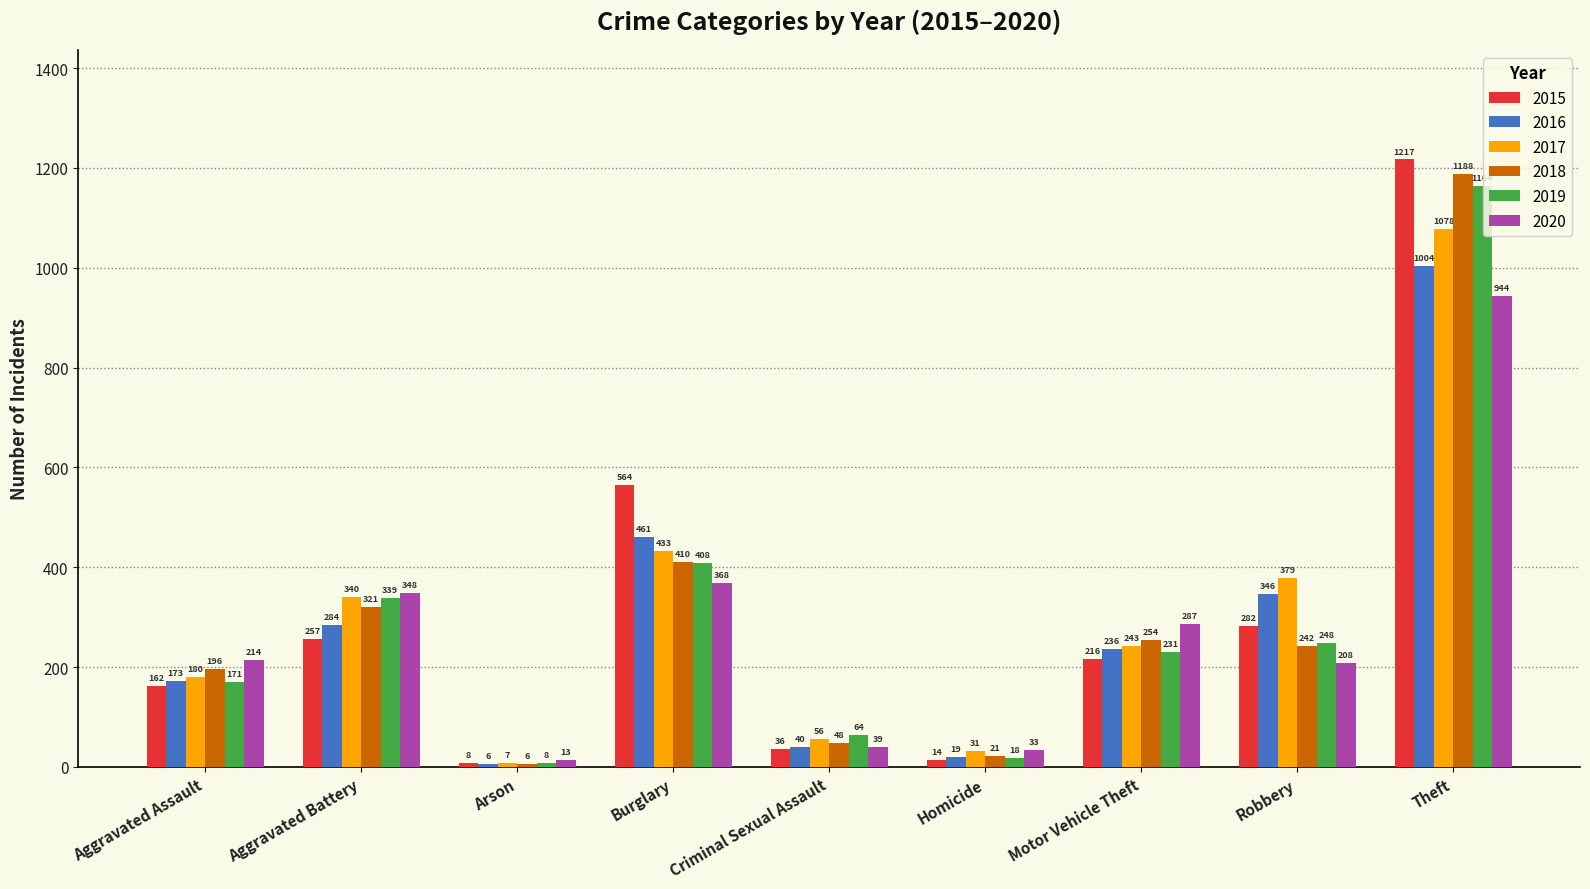

Are the bars horizontal?

No